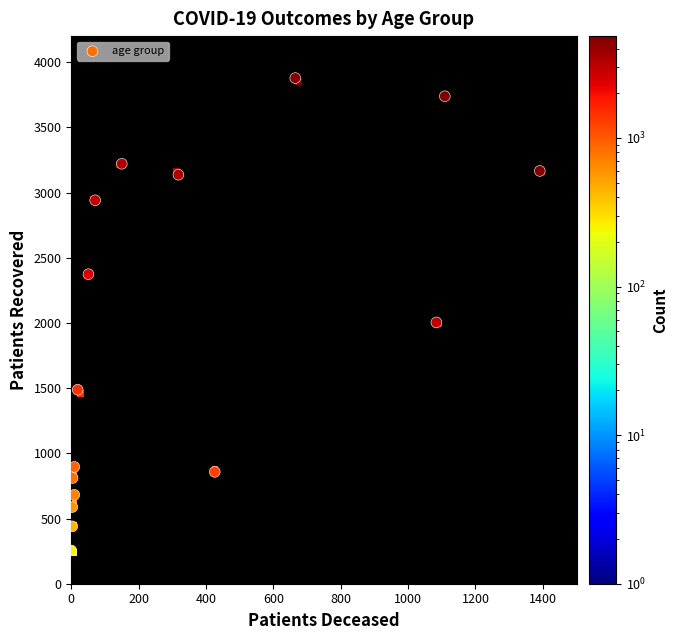

What is the range of Y values (max minus min)?

3623